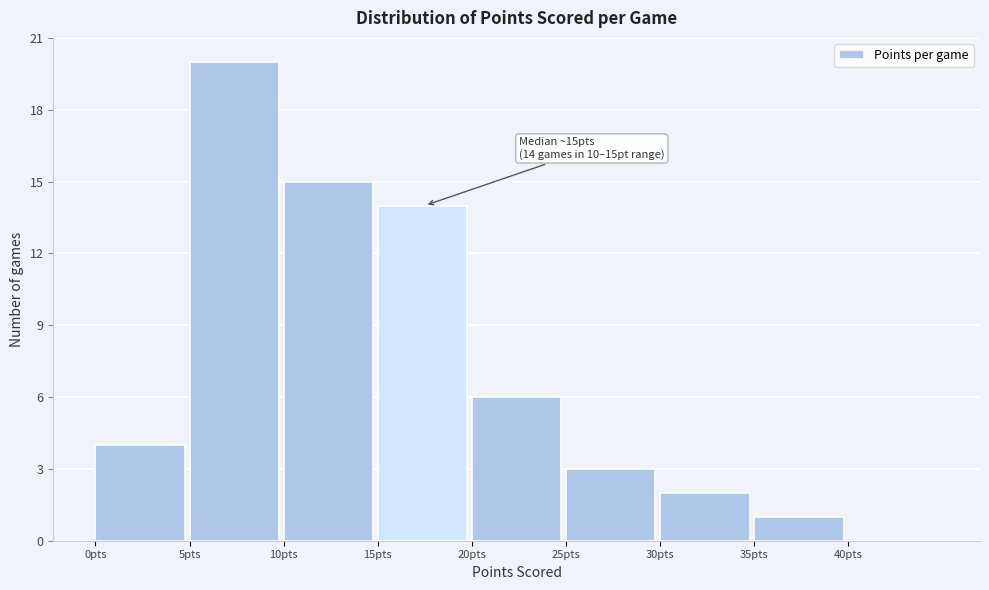

Over which range of the x-axis is the bar tallest?

5 to 10